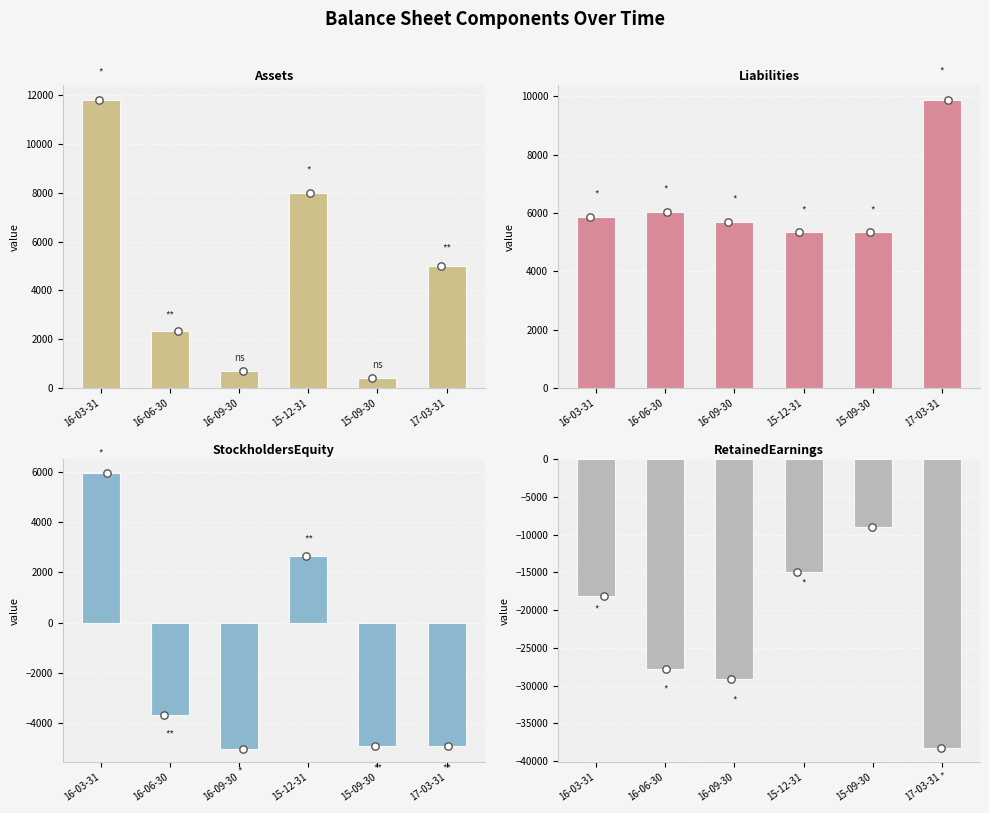

At how many categories does at least one series exceed -28642?

6